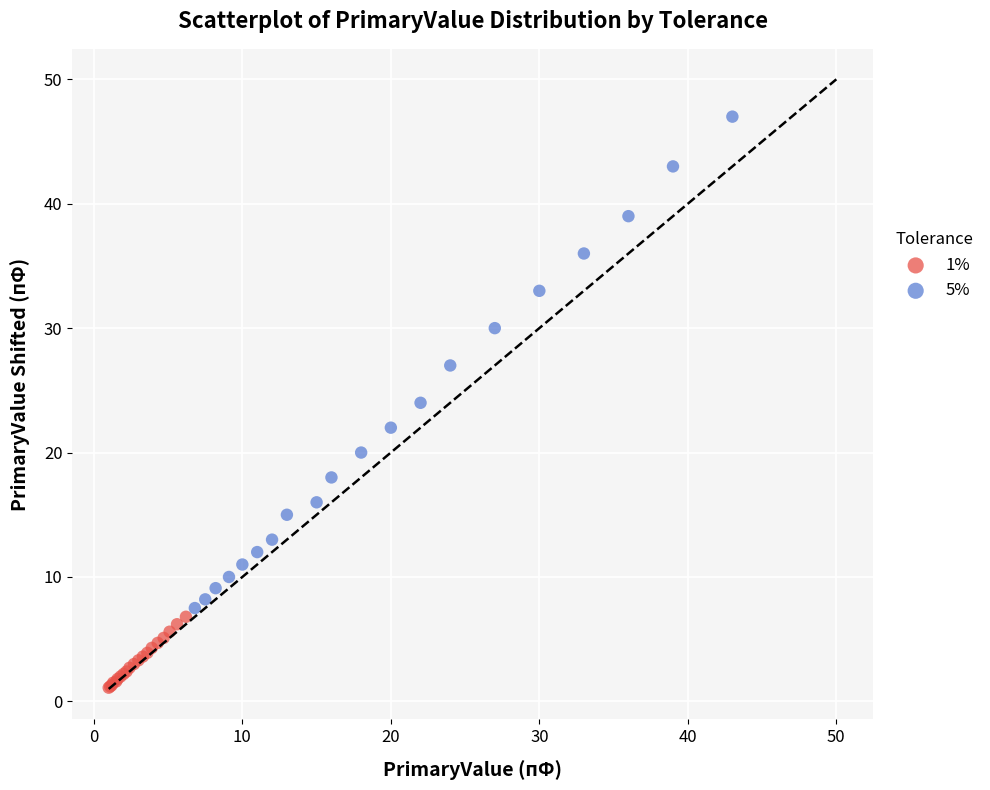

Which series contains the highest Y value?

5%